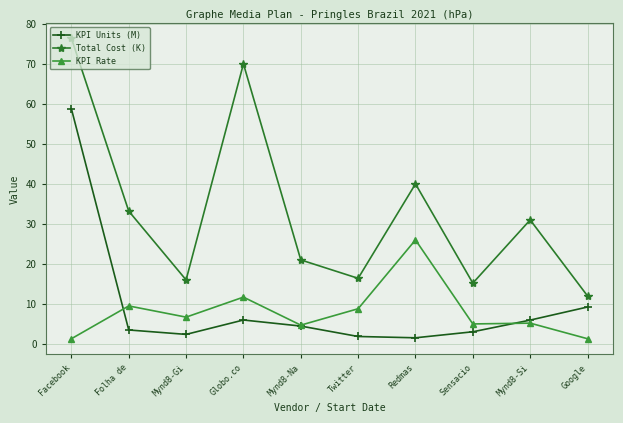

True or false: KPI Units (M) has more than 2 points higher than both neighbors.

False